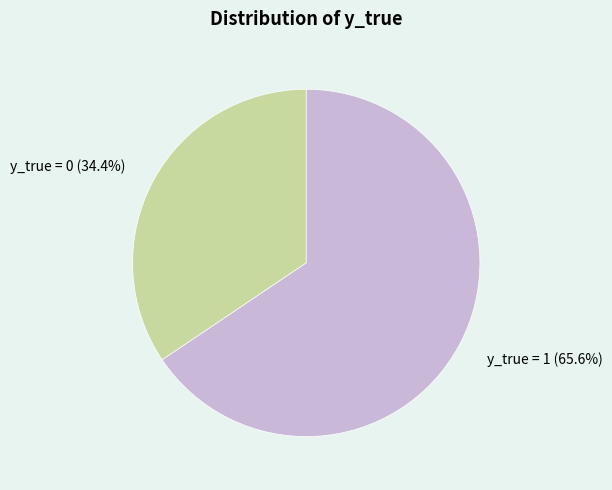

Rank the categories by value from lowest to highest.

y_true = 0, y_true = 1